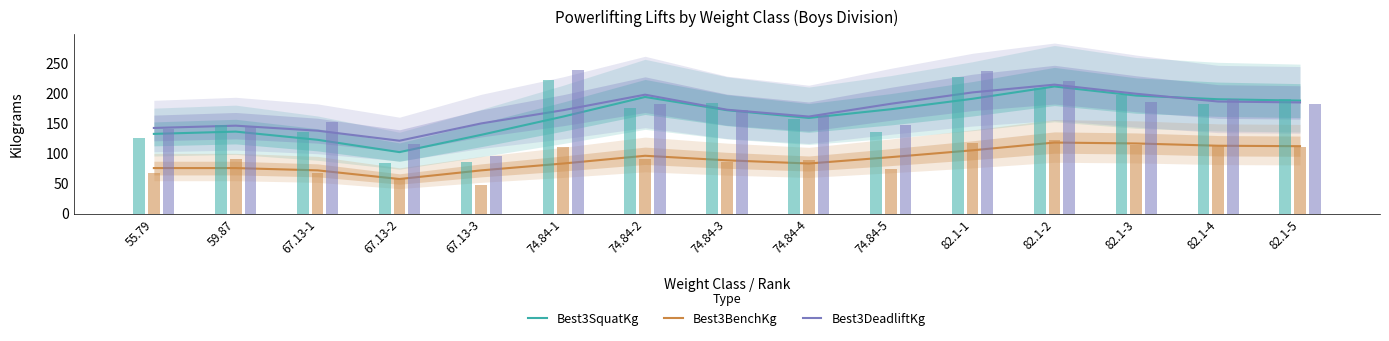

What position from the left is 74.84-3?

8